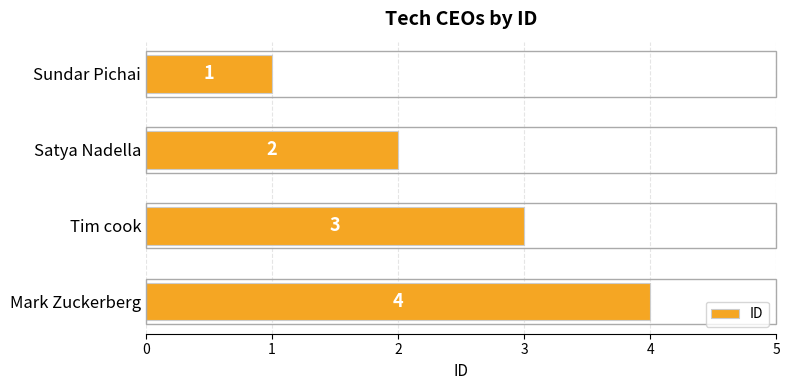

Which has a higher value, Mark Zuckerberg or Tim cook?

Mark Zuckerberg